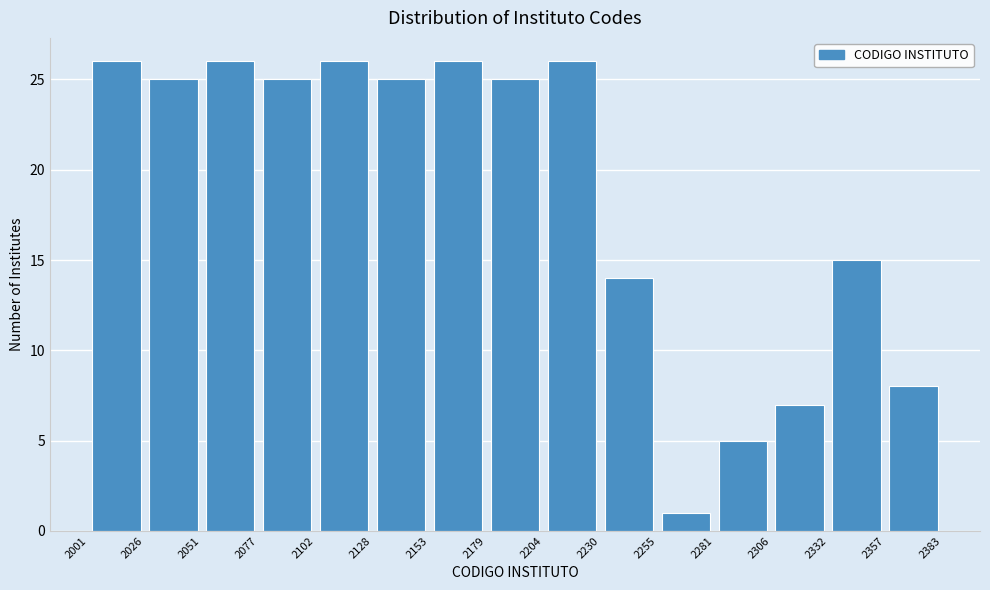

Reading left to right, transcribe this chart: for each bar, give the range it covers on the x-axis and its height. The values are not printed on the chart, so give them approximately, as read against the axis.

2001 to 2026: 26
2026 to 2051: 25
2051 to 2077: 26
2077 to 2102: 25
2102 to 2128: 26
2128 to 2153: 25
2153 to 2179: 26
2179 to 2204: 25
2204 to 2230: 26
2230 to 2255: 14
2255 to 2281: 1
2281 to 2306: 5
2306 to 2332: 7
2332 to 2357: 15
2357 to 2383: 8